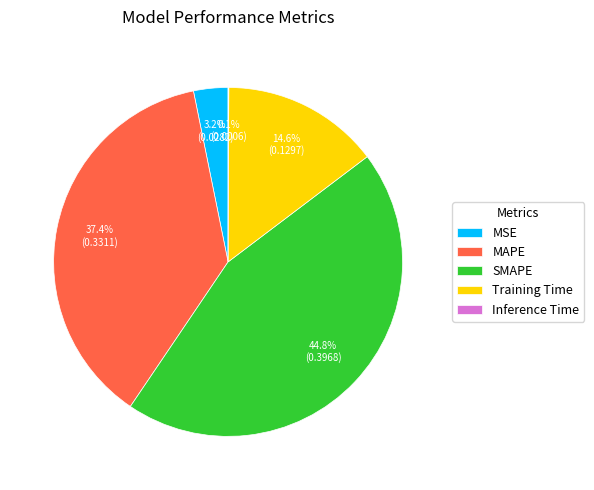

What is the largest slice in the pie chart?

SMAPE